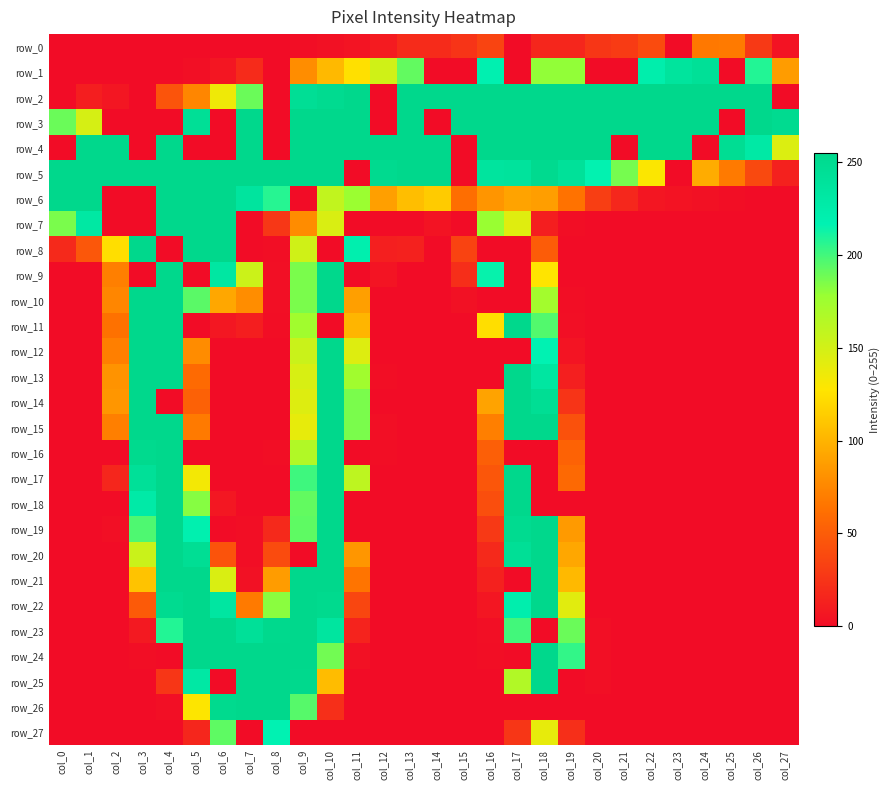

Which series has the largest range (max minus min)?

row_2